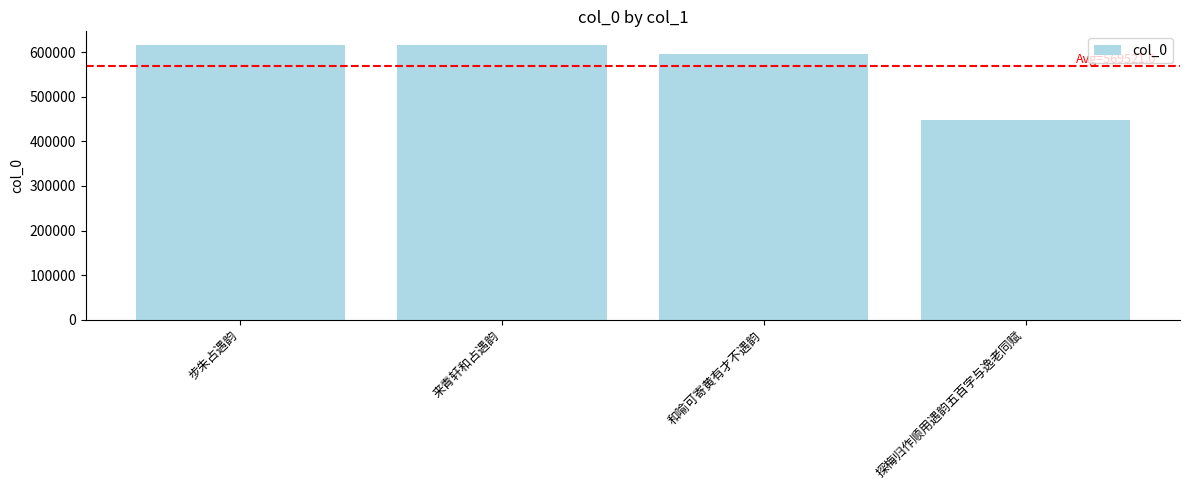

What position from the left is 和喻可寄黄有才不遇韵?

3